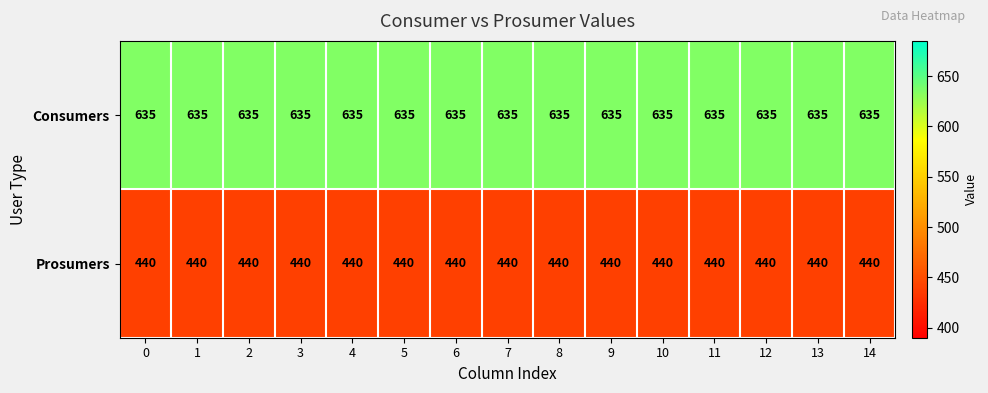

What is the sum of all Consumers values?

9525